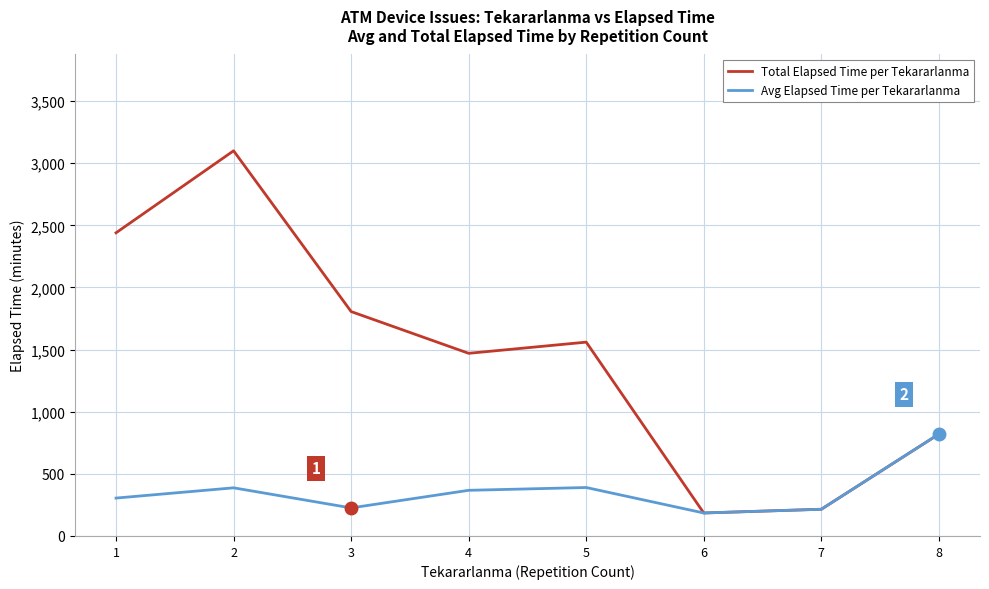

At which category does Total Elapsed Time per Tekararlanma reach its first local peak?

2